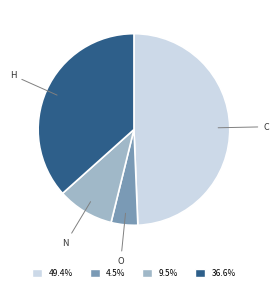

Is the sum of H and N greater than half?

No